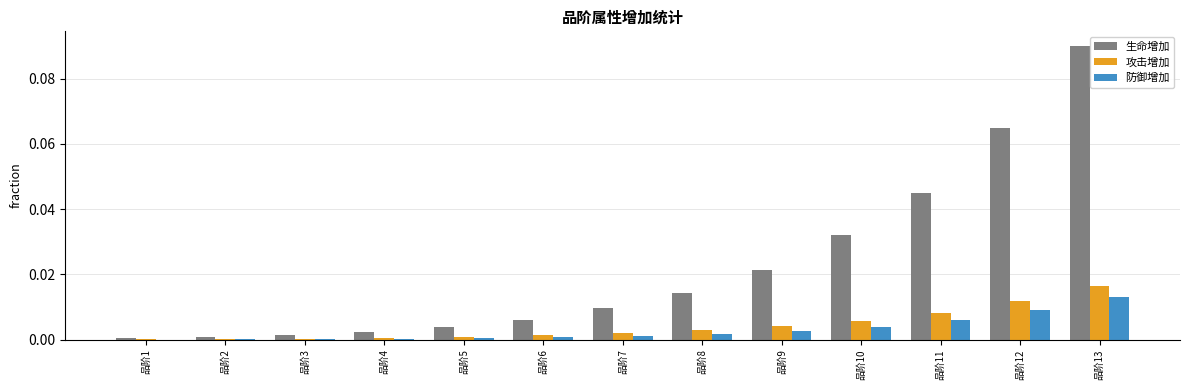

What is the sum of all 生命增加 values?

0.3